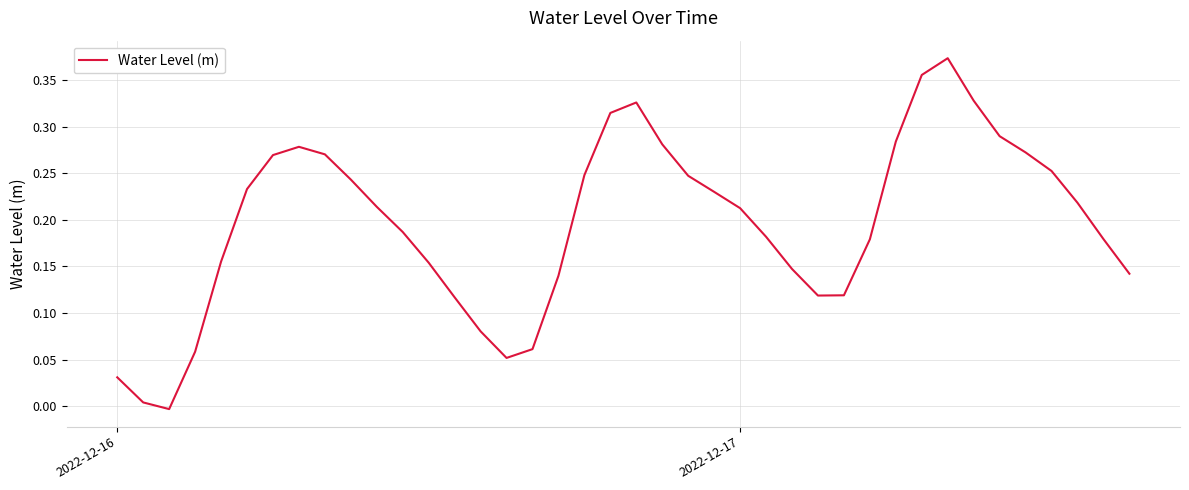

At which label does the data first exceed 0?

2022-12-16